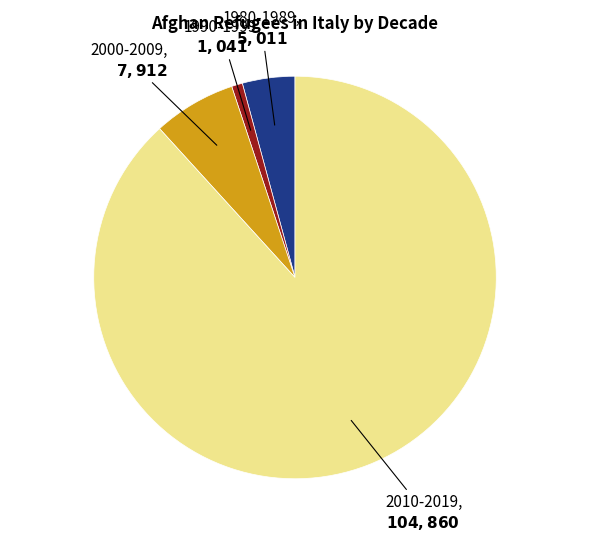

Does any single category account for the majority?

Yes